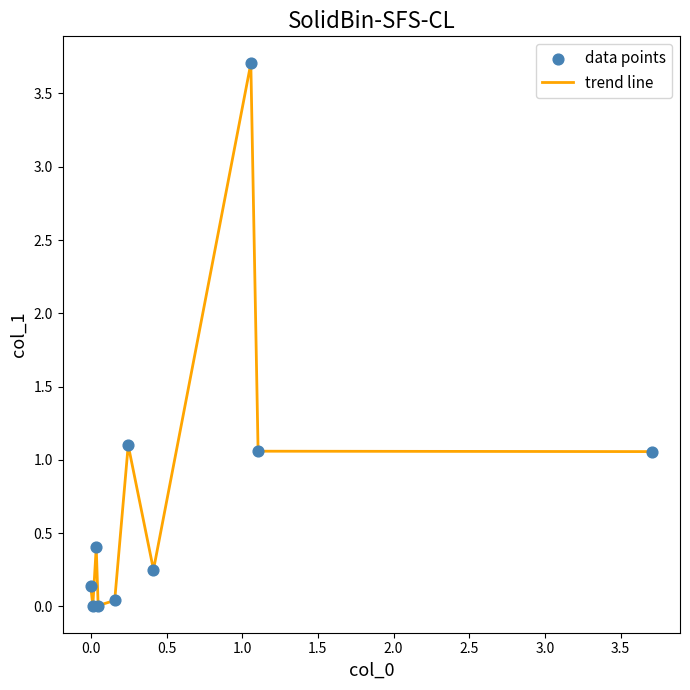

What is the difference between the maximum and minimum values?

3.7